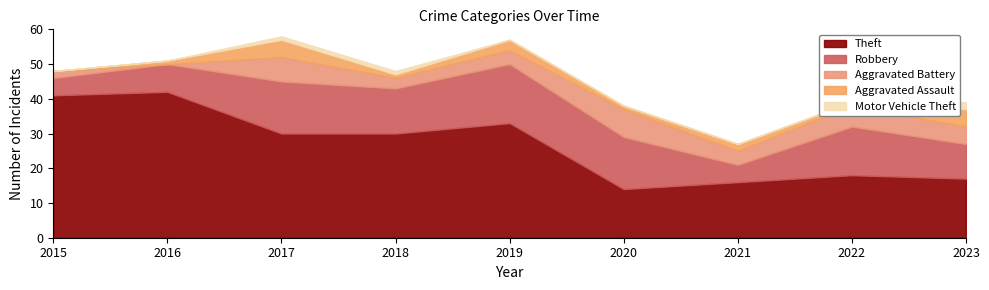

How many values in the Robbery series exceed 13?

4